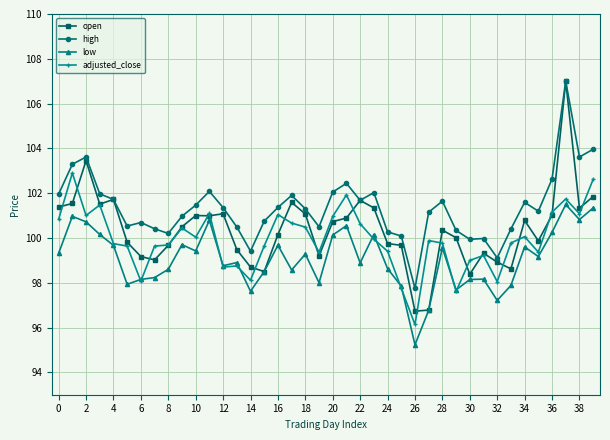

True or false: open has more than 2 points higher than both neighbors.

True